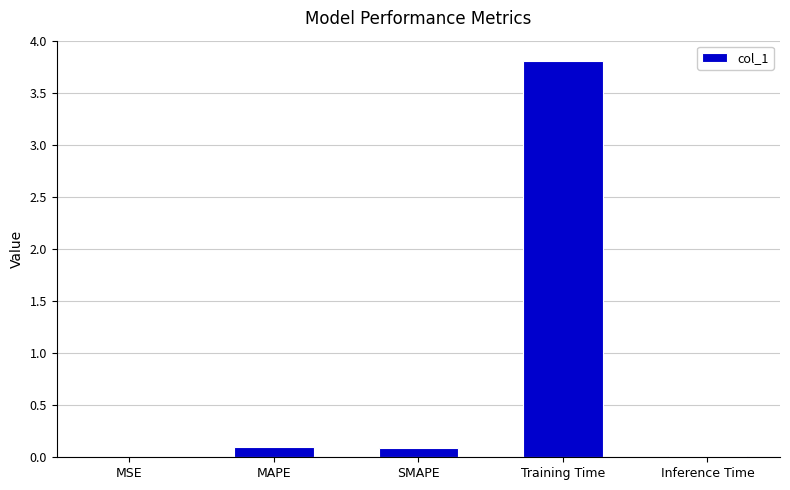

The chart shows a value of 0.0 at MSE. True or false?

True